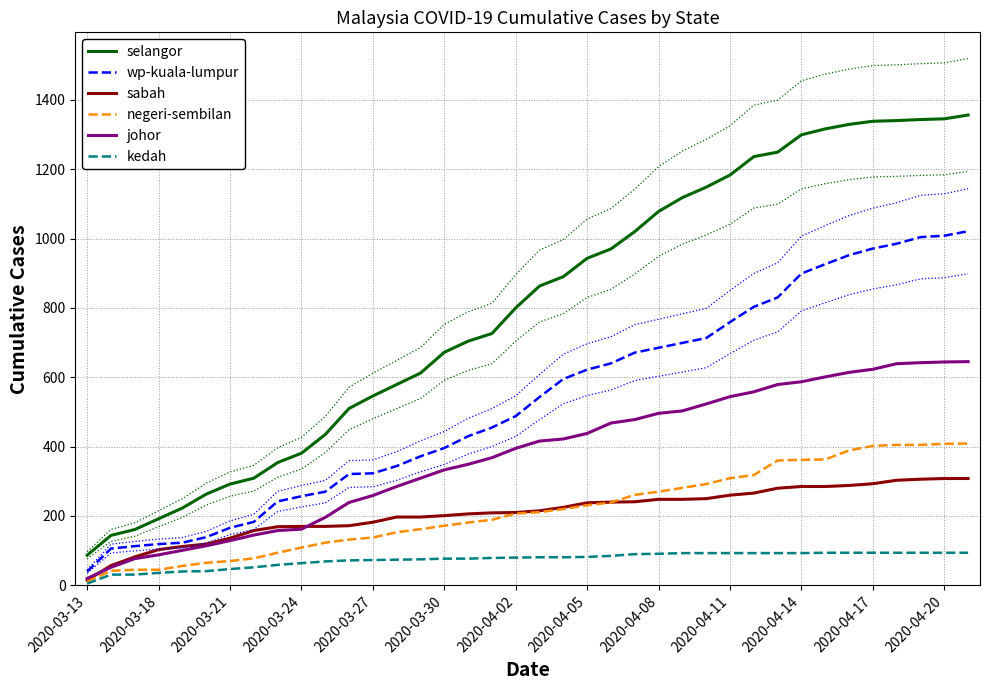

What is the approximate value of sabah at 2020-04-17, to the nearest 5?

295